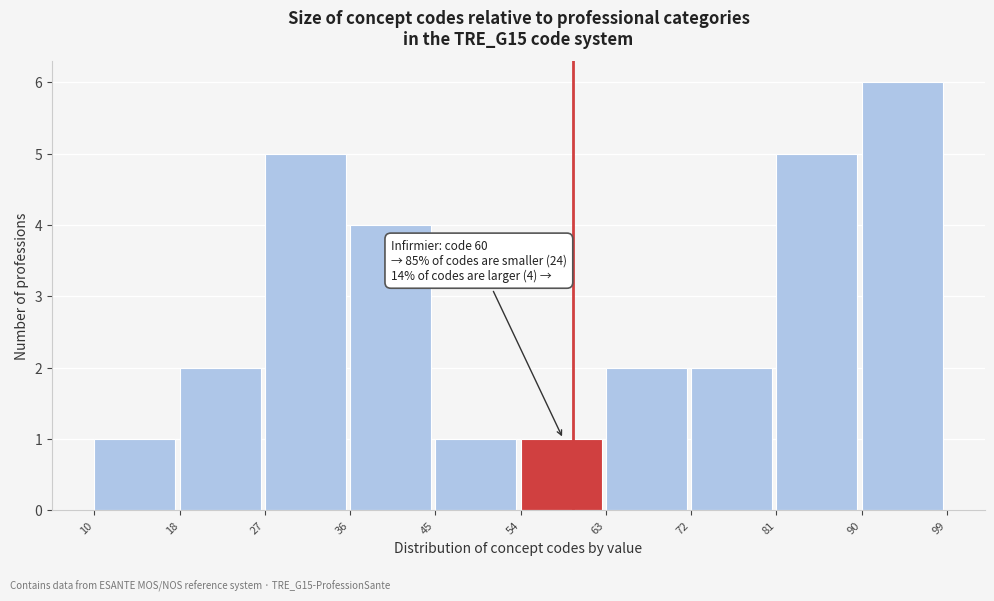

Which range on the x-axis has the tallest bar?

90 to 99